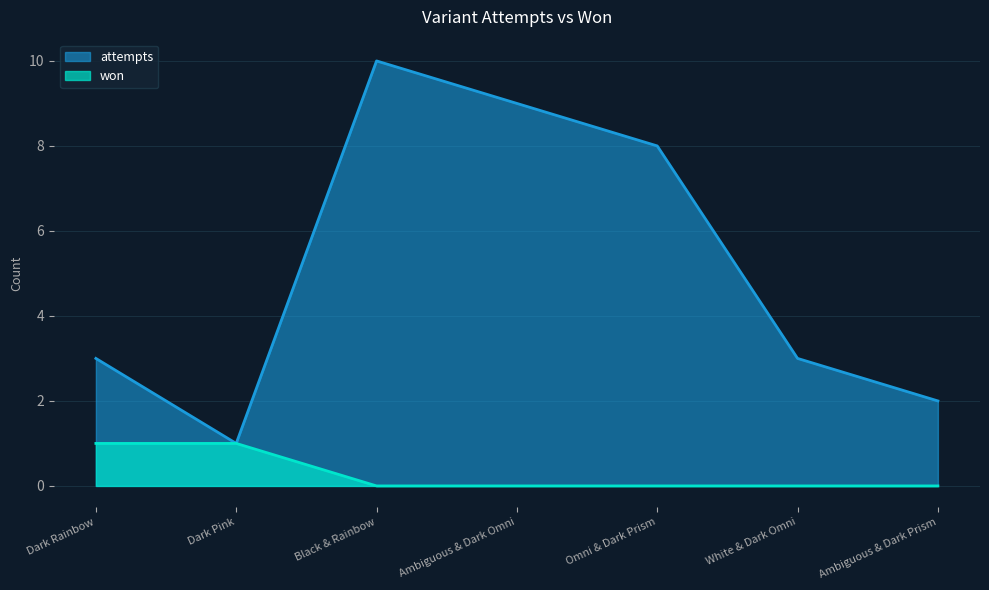

Which series has the largest total across all categories?

attempts